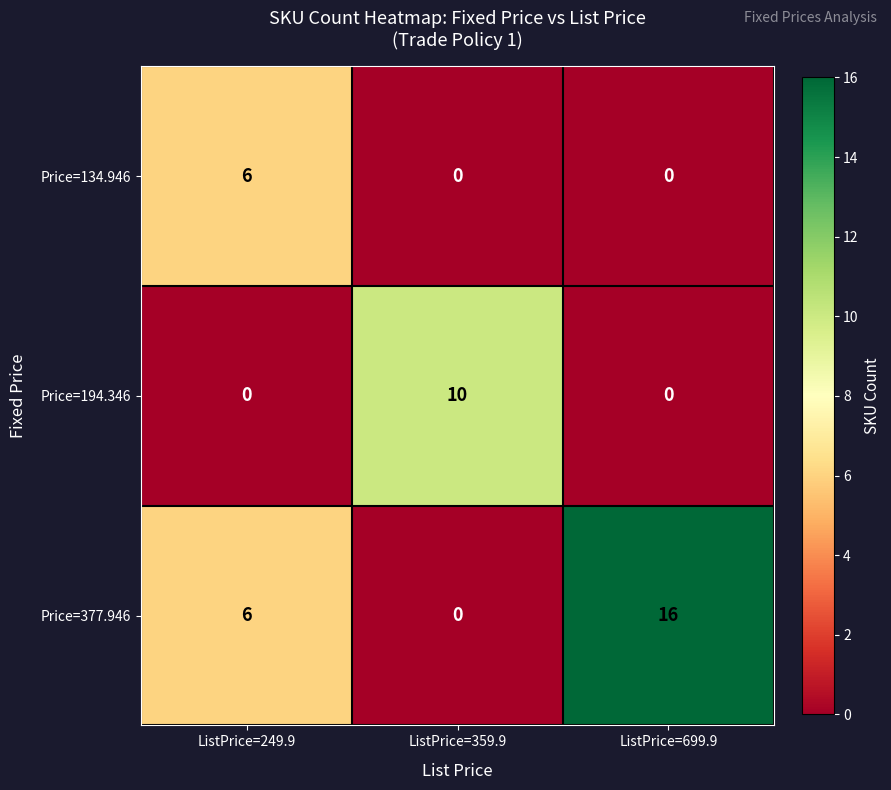

Is it true that Price=134.946 equals 6 at ListPrice=249.9?

True